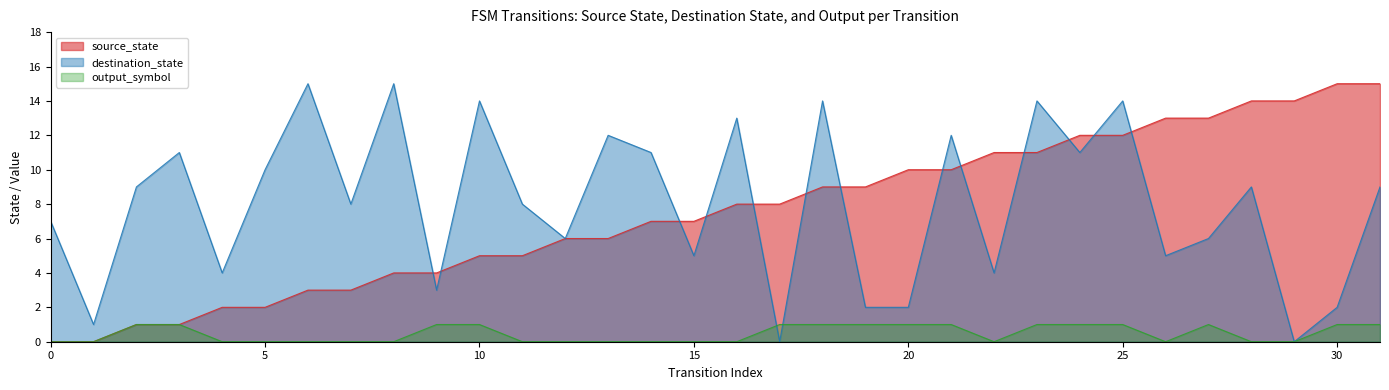

What value does the destination_state series have at 12, to the nearest 10?

10